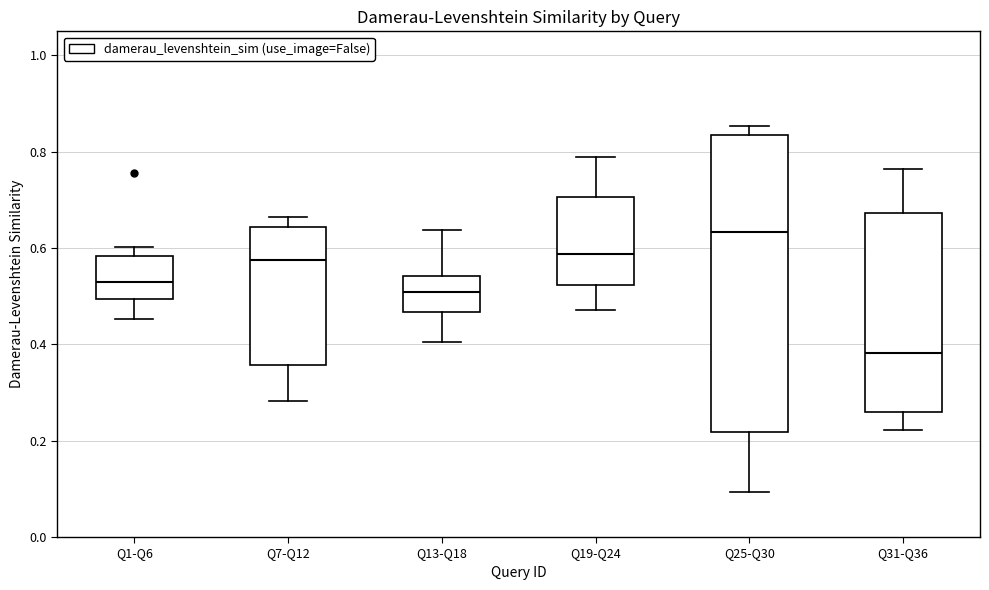

Reading left to right, transcribe this box plot: for each box, give where its median line is, the range the box spans, and where its two whiskers end, as read against the y-axis. The values are not printed on the chart, so give them approximately, as read against the axis.

Q1-Q6: median 0.52, box 0.50 to 0.58, whiskers 0.46 to 0.60
Q7-Q12: median 0.58, box 0.36 to 0.64, whiskers 0.28 to 0.66
Q13-Q18: median 0.50, box 0.46 to 0.54, whiskers 0.40 to 0.64
Q19-Q24: median 0.58, box 0.52 to 0.70, whiskers 0.48 to 0.78
Q25-Q30: median 0.64, box 0.22 to 0.84, whiskers 0.10 to 0.86
Q31-Q36: median 0.38, box 0.26 to 0.68, whiskers 0.22 to 0.76